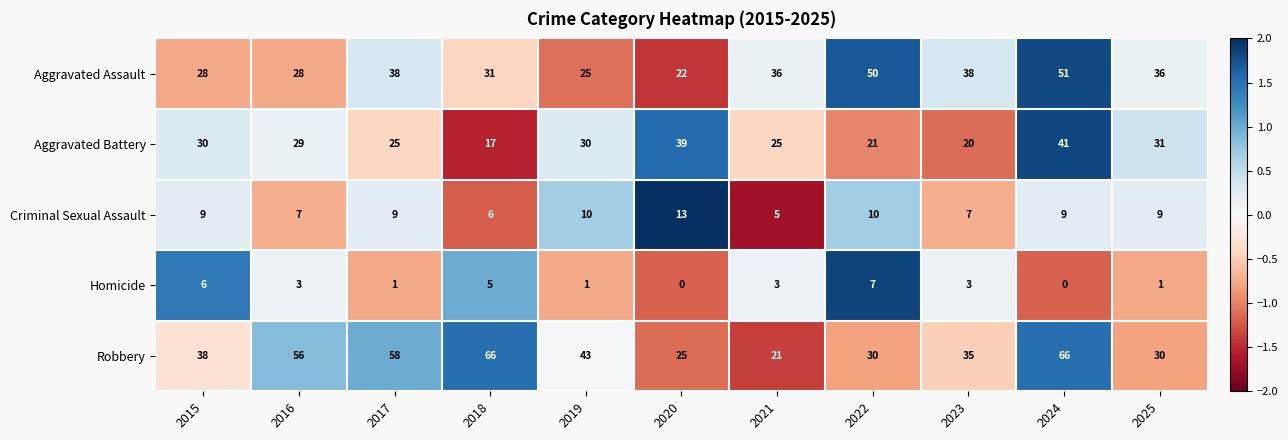

True or false: Aggravated Battery has a value of 17 at 2018.

True